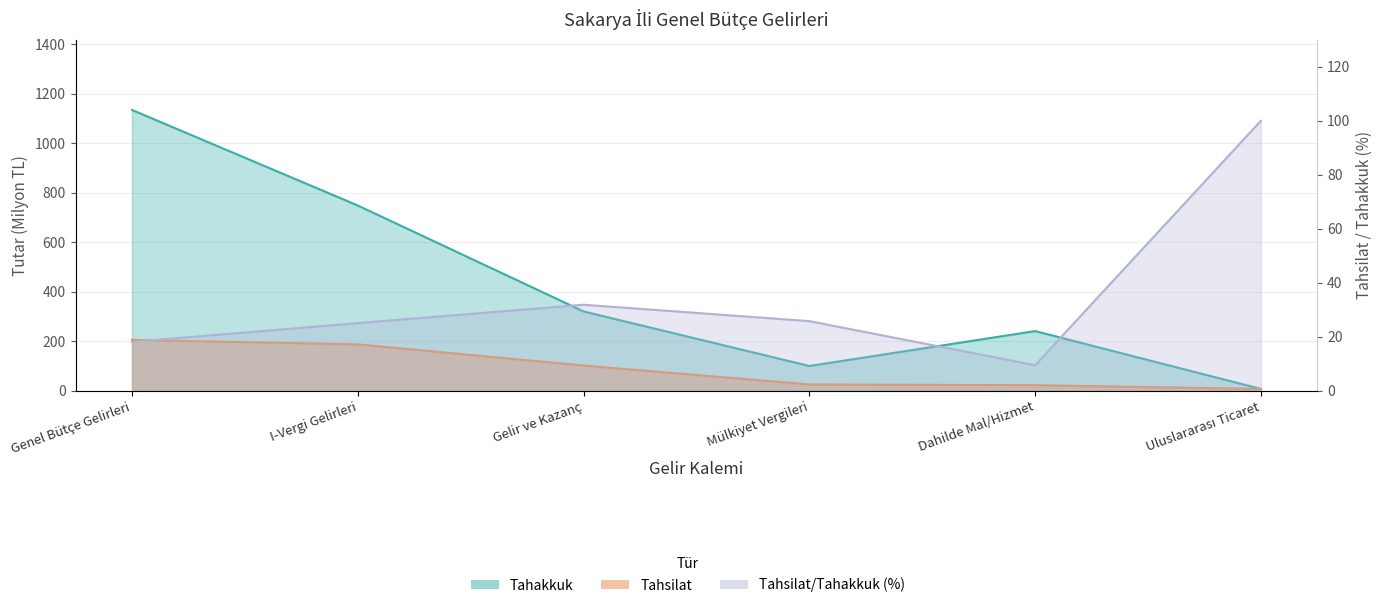

At which label does Tahakkuk reach its peak?

Genel Bütçe Gelirleri